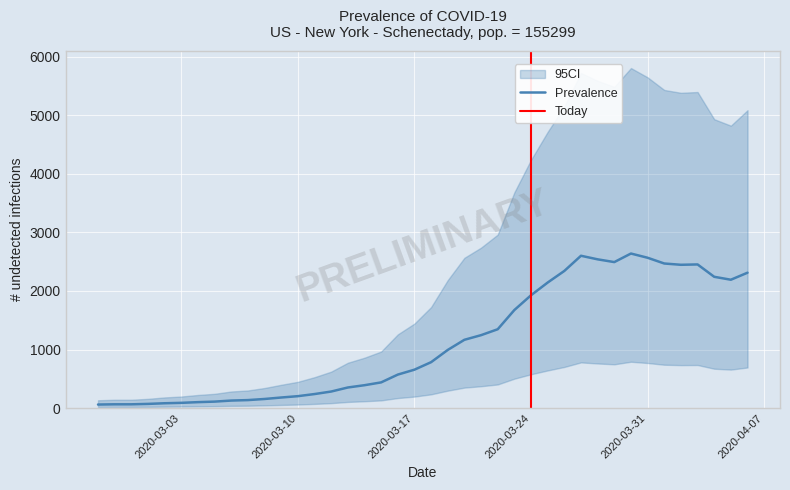

What is the label of the 8th point from the right?

2020-03-30